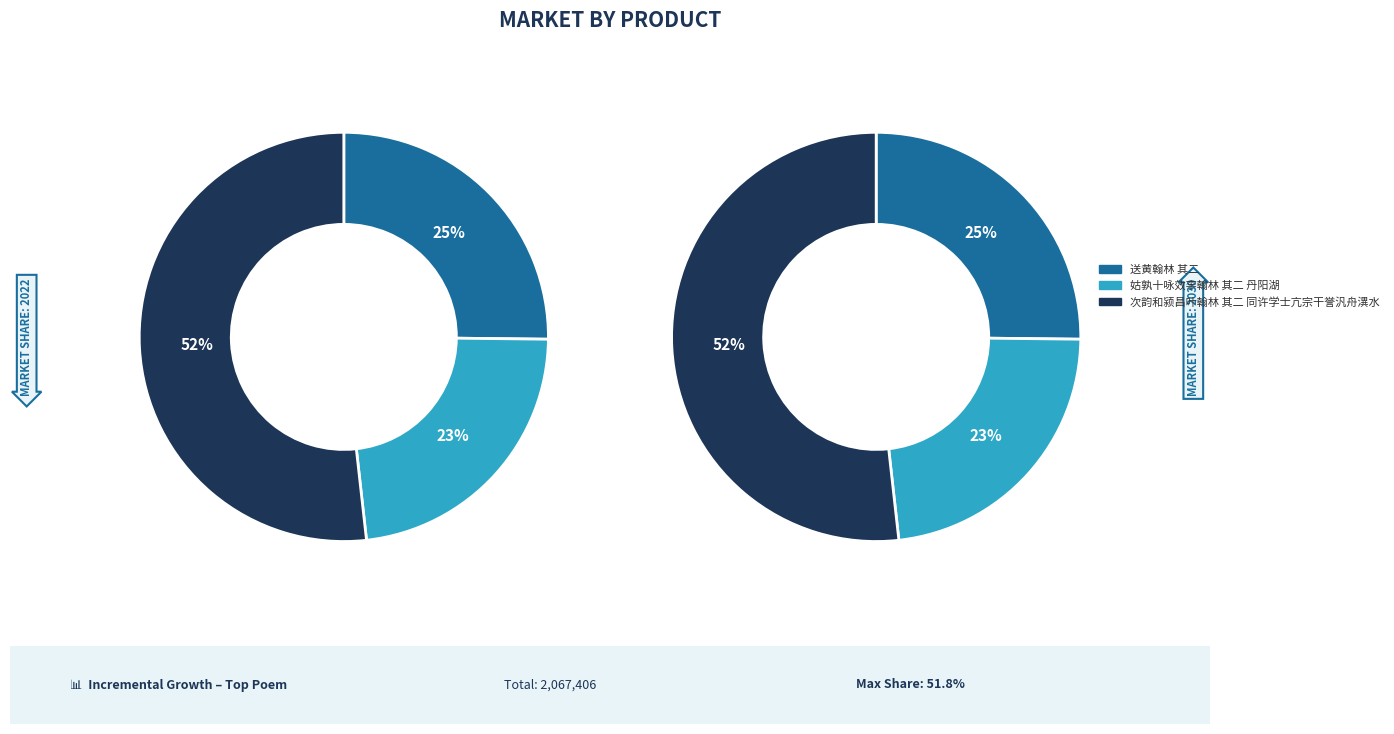

Combined, do 姑孰十咏效李翰林 其二 丹阳湖 and 送黄翰林 其二 account for over 50%?

No